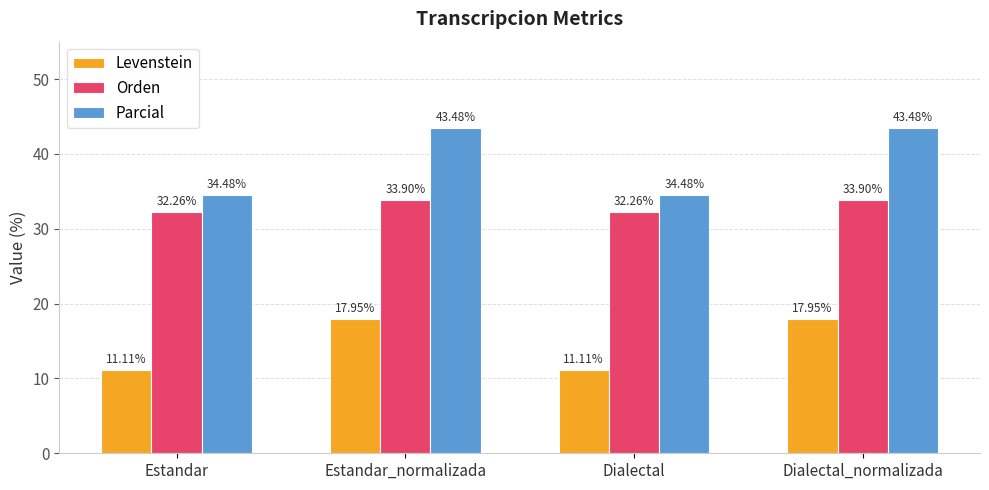

Which series has the largest total across all categories?

Parcial